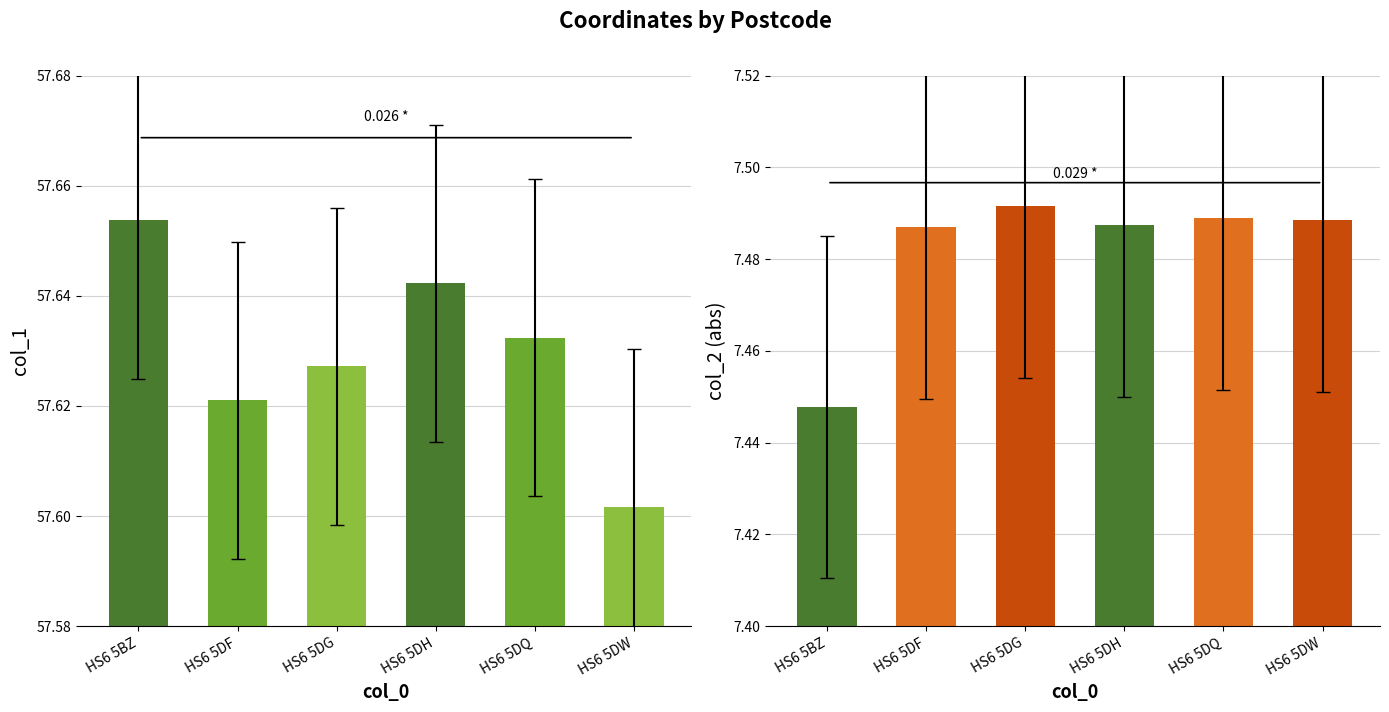

What is the label of the 1st bar from the right?

HS6 5DW